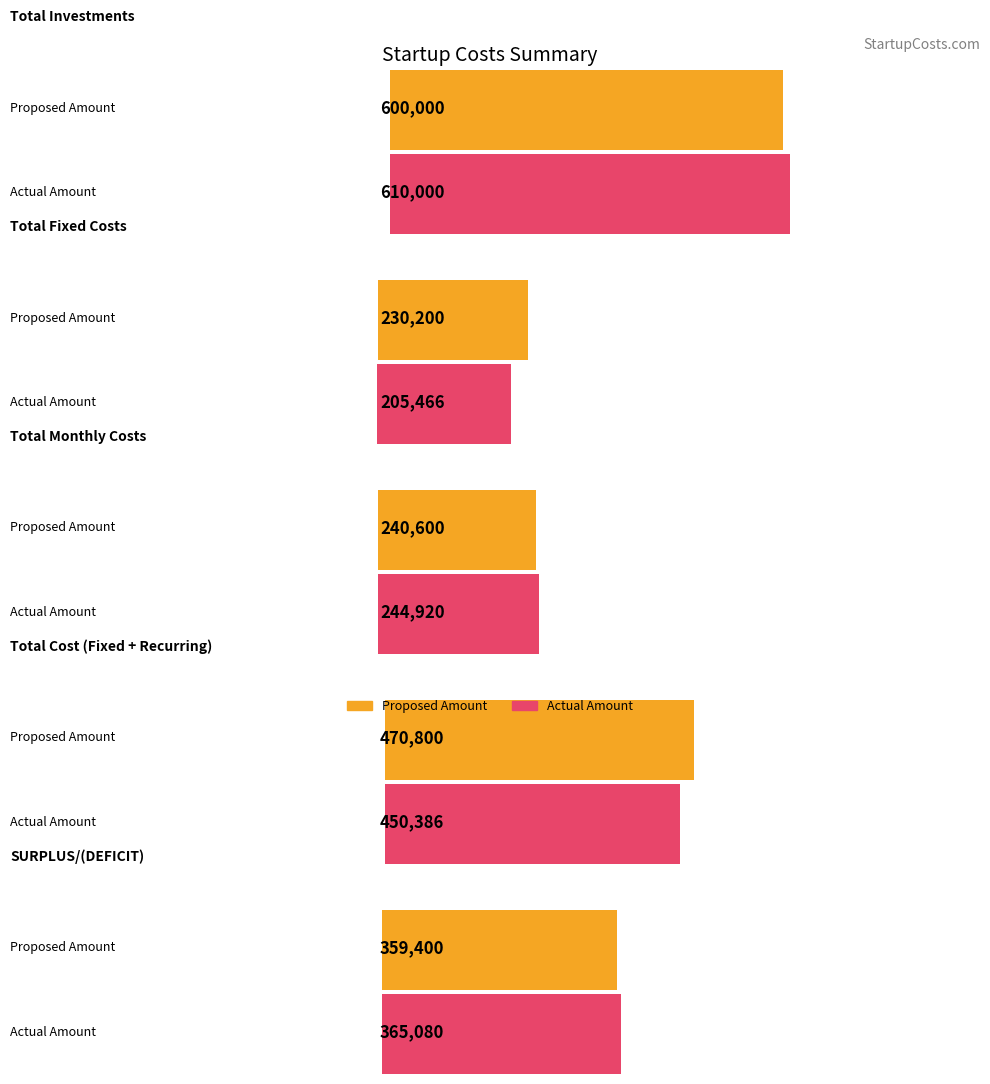

What is the label of the 5th bar from the right?

proposed